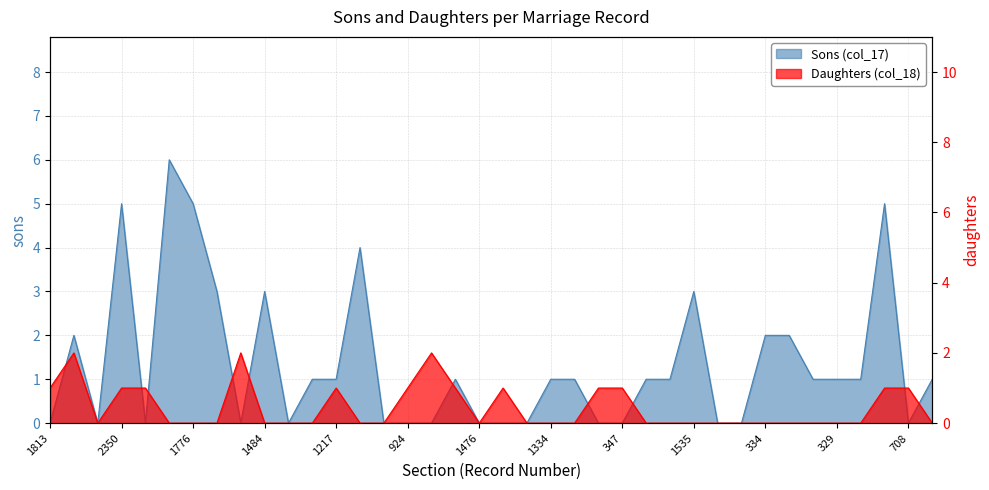

The value of Daughters (col_18) at 1476 is -1. True or false?

False